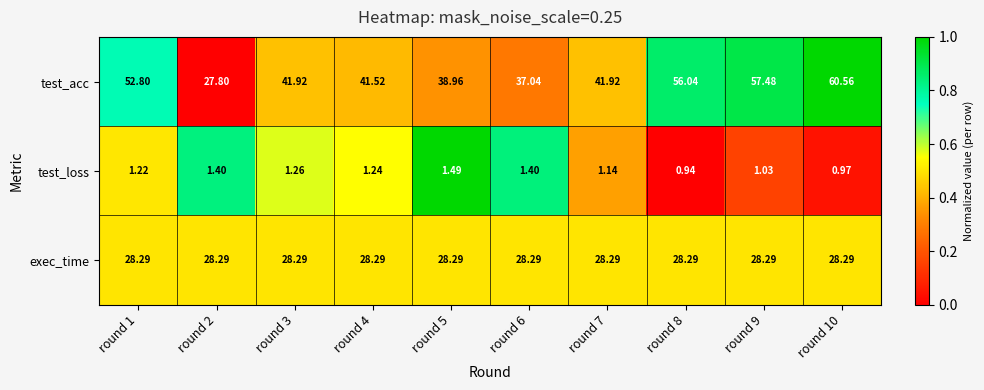

Which series has the widest spread of values?

test_acc